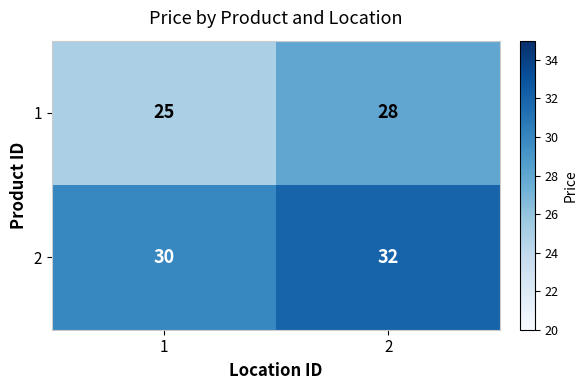

What is the average value of the 2 series?

31